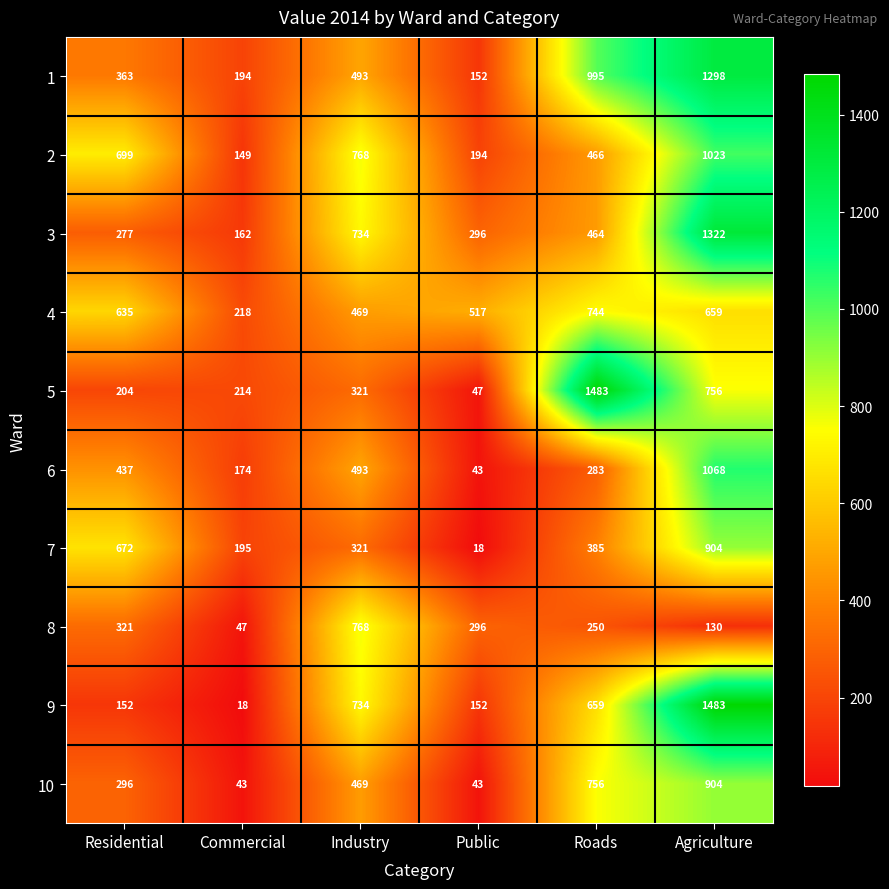

List the labels in order of 3 value, largest first.

Agriculture, Industry, Roads, Public, Residential, Commercial